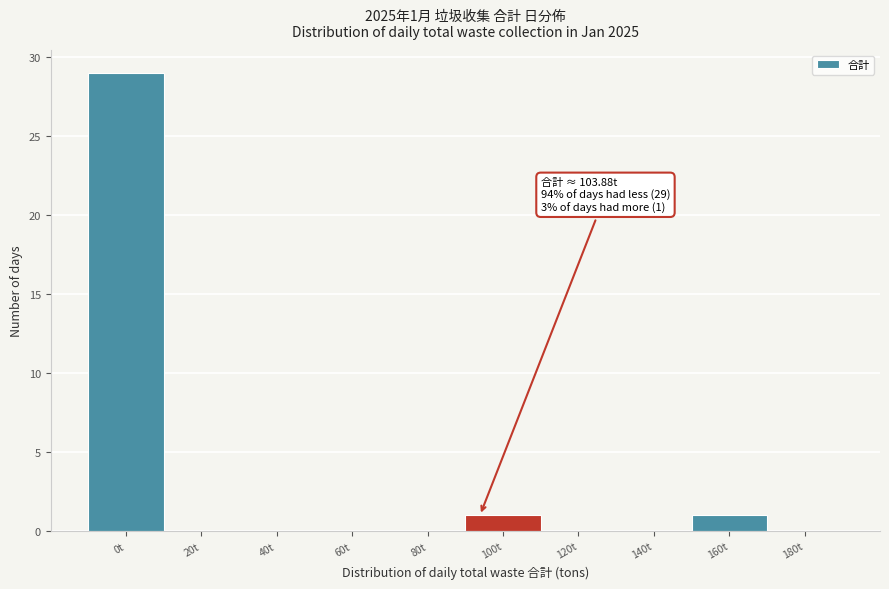

Reading left to right, list all the values displayed in this chart.

0t=29	20t=0	40t=0	60t=0	80t=0	100t=1	120t=0	140t=0	160t=1	180t=0